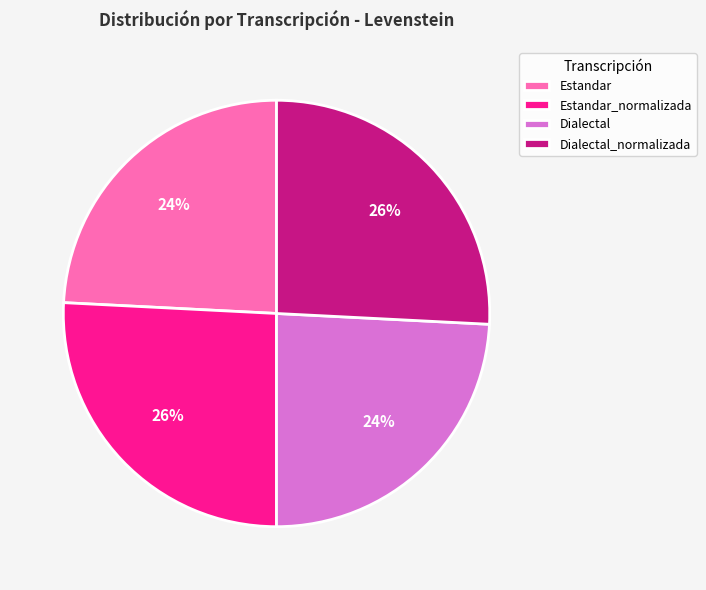

What percentage is the Dialectal slice, to the nearest percent?

24%